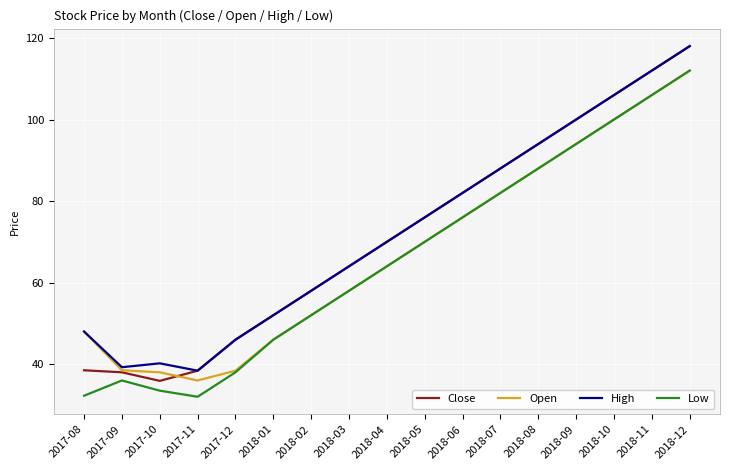

At which category is the sum across all series the highest?

2018-12